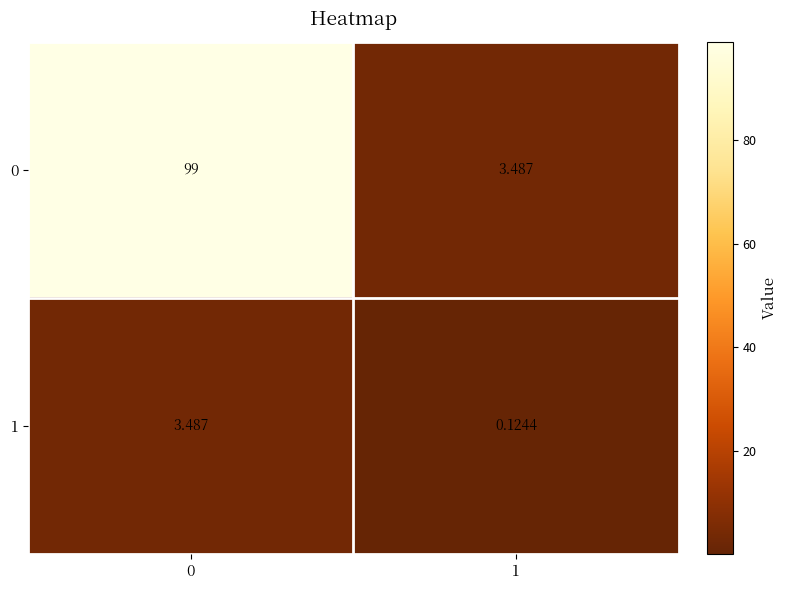

What is the total value across all series at 0?

102.5